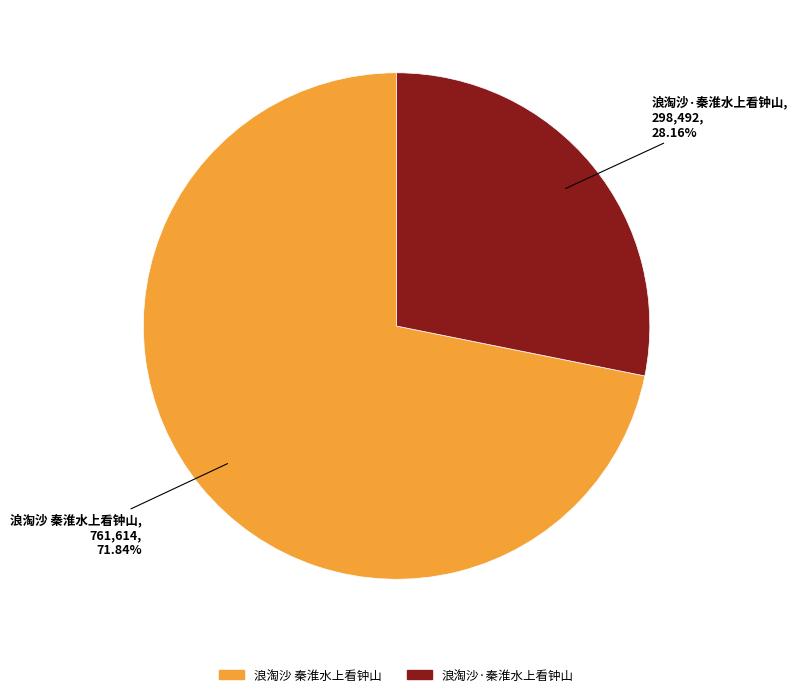

Rank the categories by value from lowest to highest.

浪淘沙·秦淮水上看钟山, 浪淘沙 秦淮水上看钟山